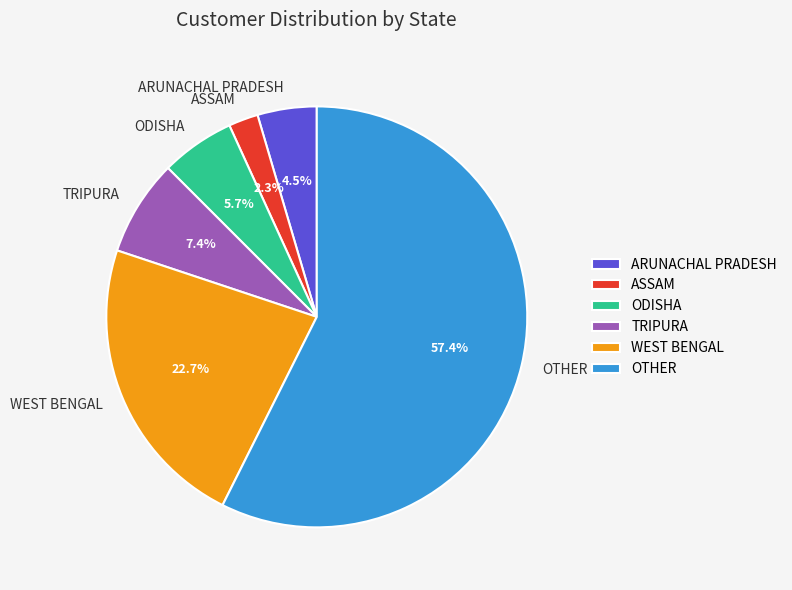

Which has a higher value, ARUNACHAL PRADESH or ASSAM?

ARUNACHAL PRADESH